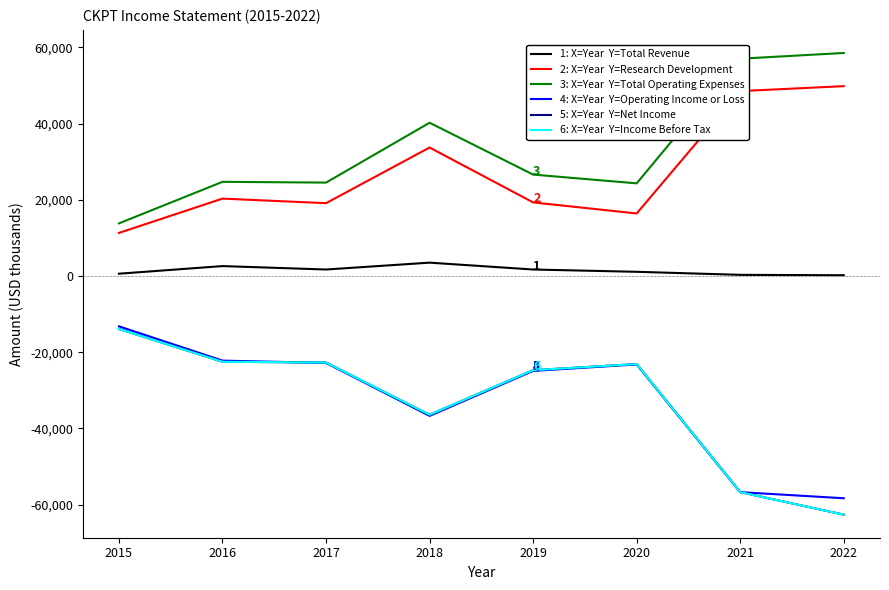

Reading right to left, list all the values displayed in this chart.

1: X=Year  Y=Total Revenue: 2022=200	2021=300	2020=1100	2019=1700	2018=3500	2017=1700	2016=2600	2015=600
2: X=Year  Y=Research Development: 2022=49800	2021=48500	2020=16400	2019=19300	2018=33700	2017=19100	2016=20300	2015=11300
3: X=Year  Y=Total Operating Expenses: 2022=58500	2021=57000	2020=24300	2019=26600	2018=40200	2017=24500	2016=24700	2015=13800
4: X=Year  Y=Operating Income or Loss: 2022=-58300	2021=-56700	2020=-23200	2019=-24900	2018=-36700	2017=-22800	2016=-22200	2015=-13200
5: X=Year  Y=Net Income: 2022=-62600	2021=-56700	2020=-23100	2019=-24700	2018=-36400	2017=-22700	2016=-22500	2015=-13900
6: X=Year  Y=Income Before Tax: 2022=-62600	2021=-56700	2020=-23100	2019=-24700	2018=-36400	2017=-22700	2016=-22500	2015=-13900